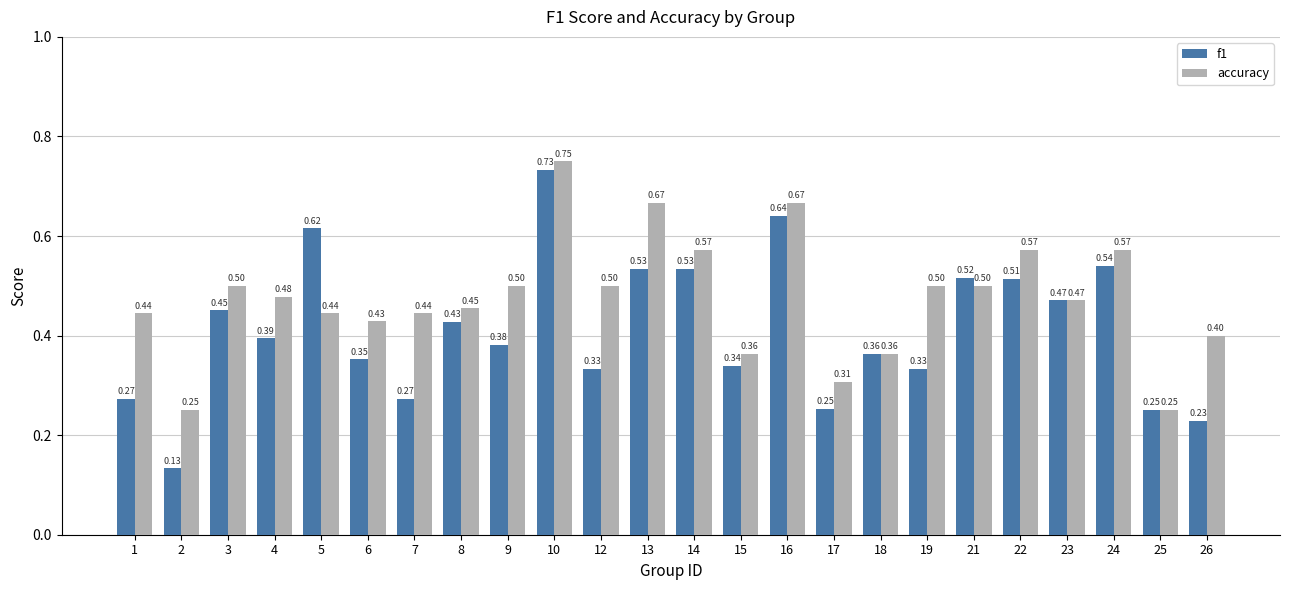

What is the average value of the f1 series?

0.4